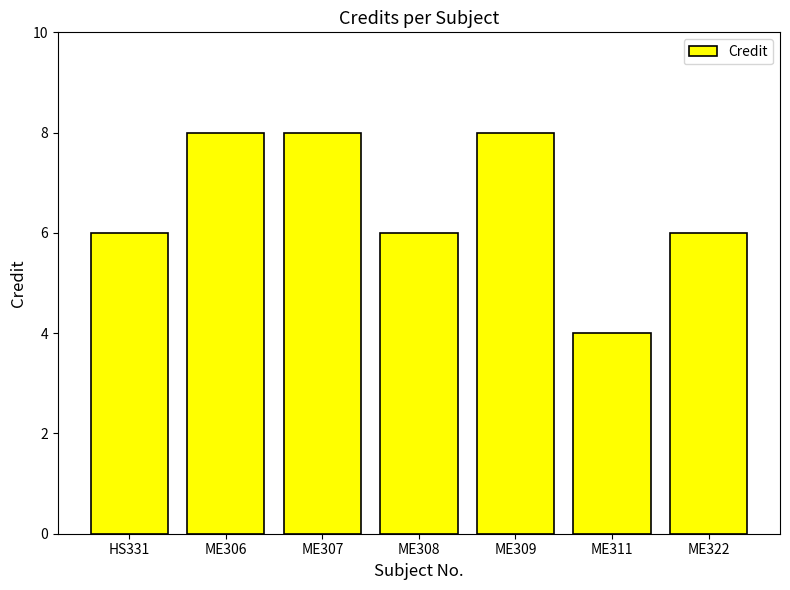

Which has a higher value, ME309 or ME322?

ME309